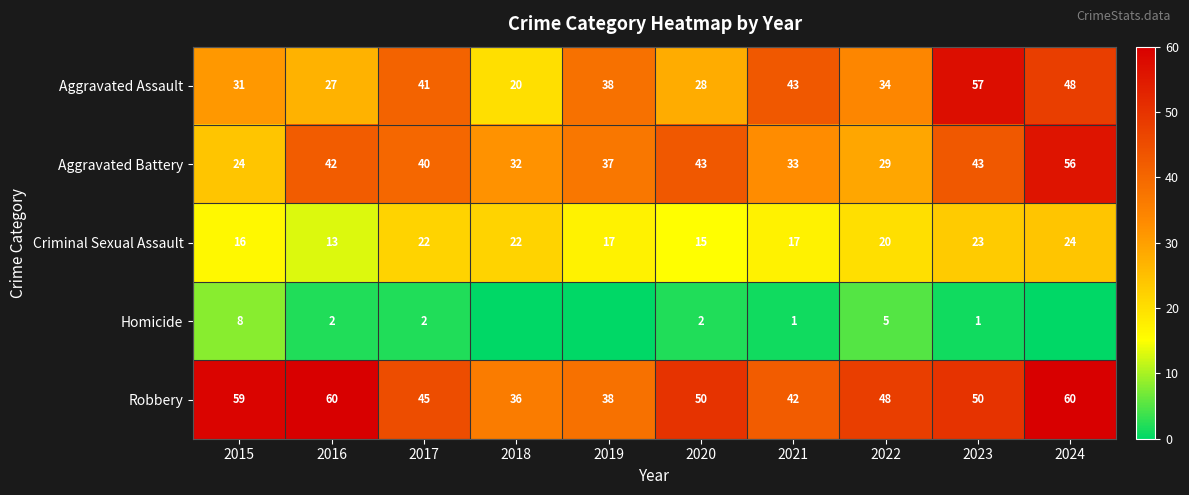

At which label is Aggravated Battery closest to 40?

2017